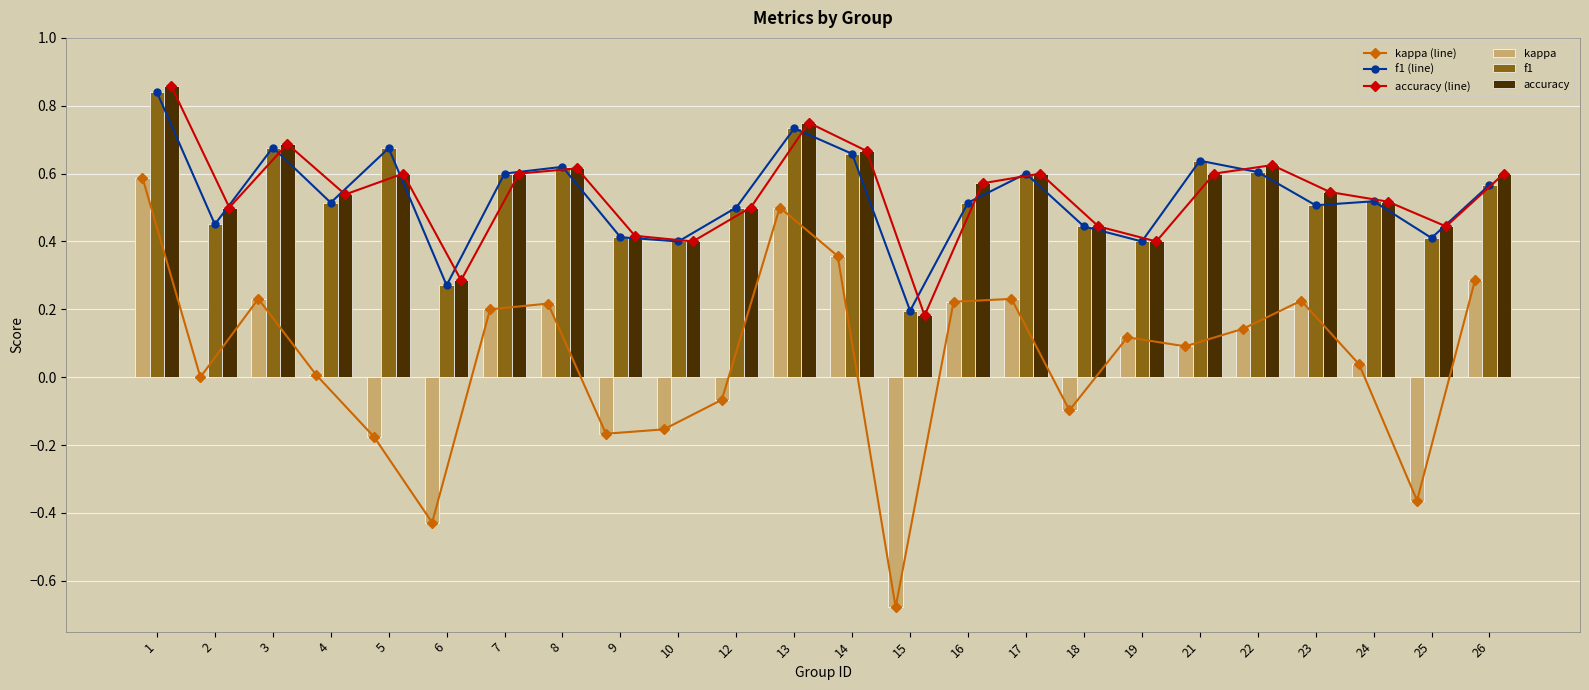

True or false: f1 has a value of 0.4 at 16.

False